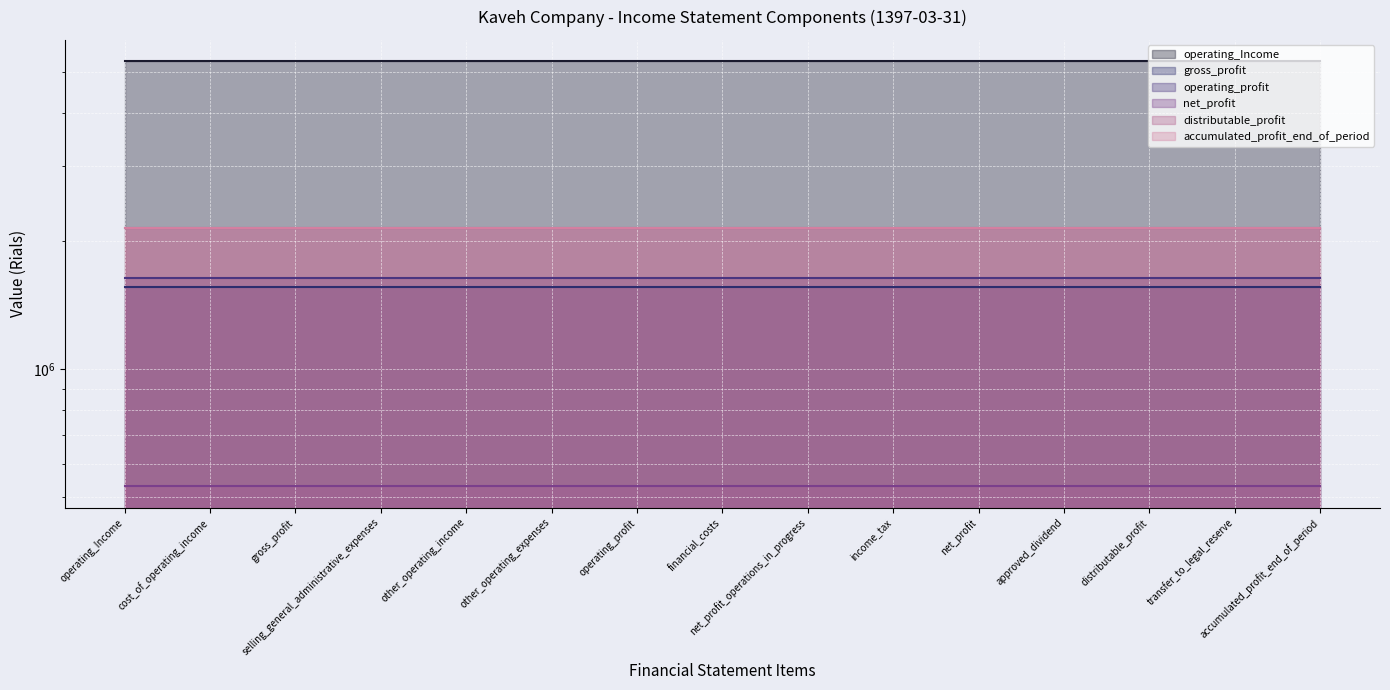

At how many categories does at least one series exceed 3369514?

15